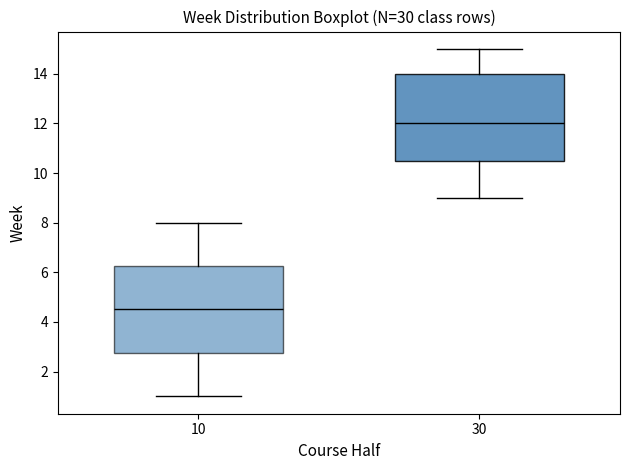

Reading left to right, read every box against the y-axis: the position of its median line, the range the box covers, and the ends of its whiskers. The values are not printed on the chart, so give them approximately, as read against the axis.

10: median 4.6, box 2.8 to 6.2, whiskers 1.0 to 8.0
30: median 12.0, box 10.6 to 14.0, whiskers 9.0 to 15.0